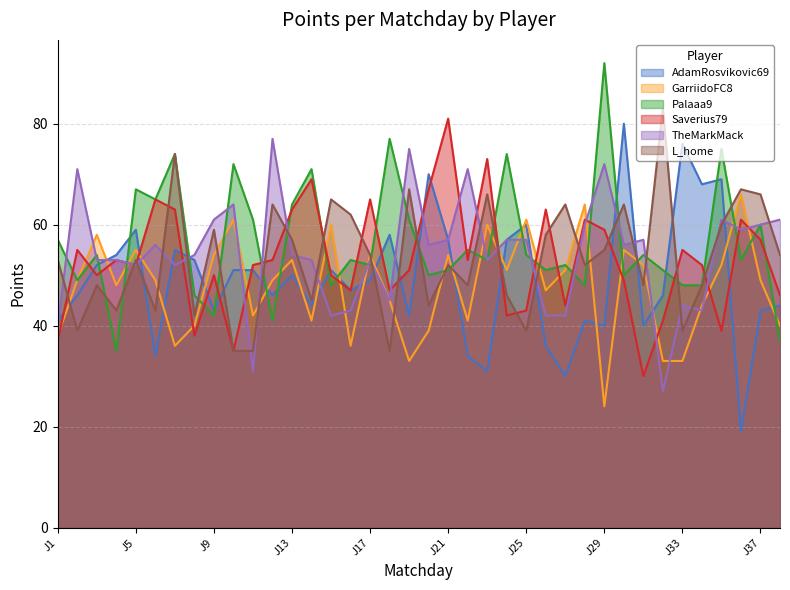

Where is the first local minimum for Saverius79?

J3